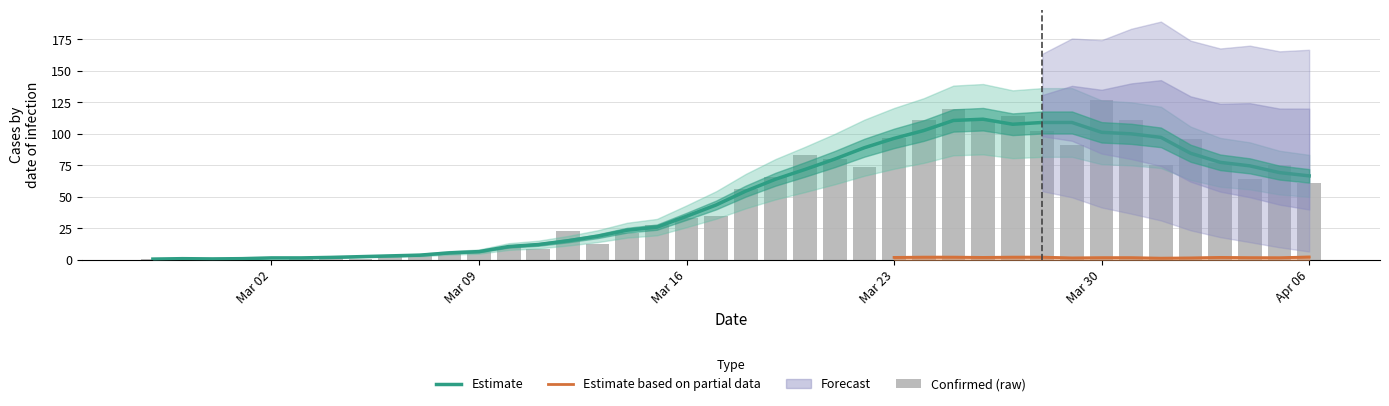

Reading right to left, extract all data points from this chart.

61	75	64	77	96	75	111	127	91	102	114	111	120	111	97	74	80	83	66	56	35	33	28	21	13	23	9	10	6	5	3	4	1	3	2	0	2	1	0	1